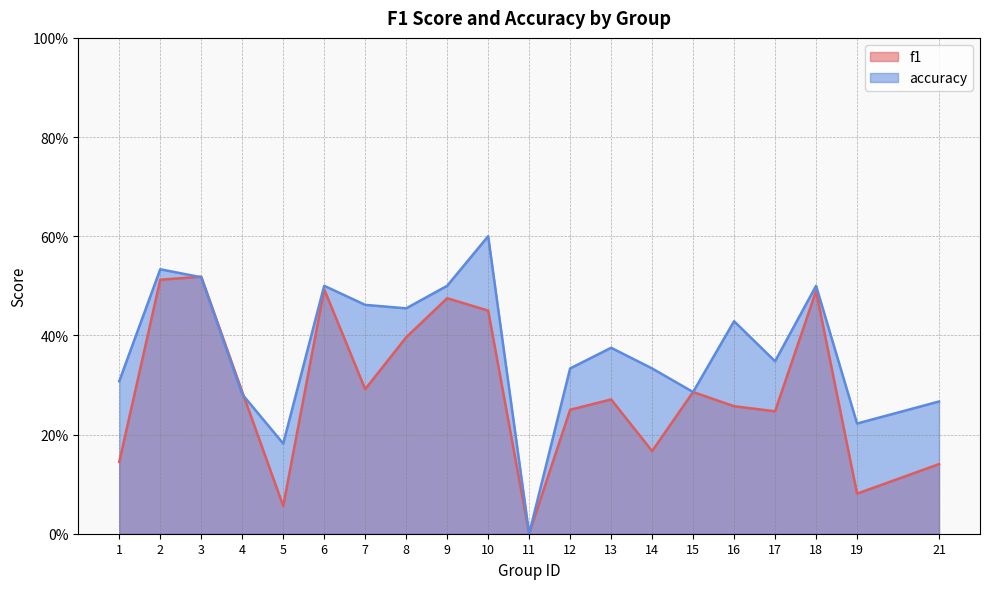

Which series ends up on top after the final intersection of f1 and accuracy?

accuracy